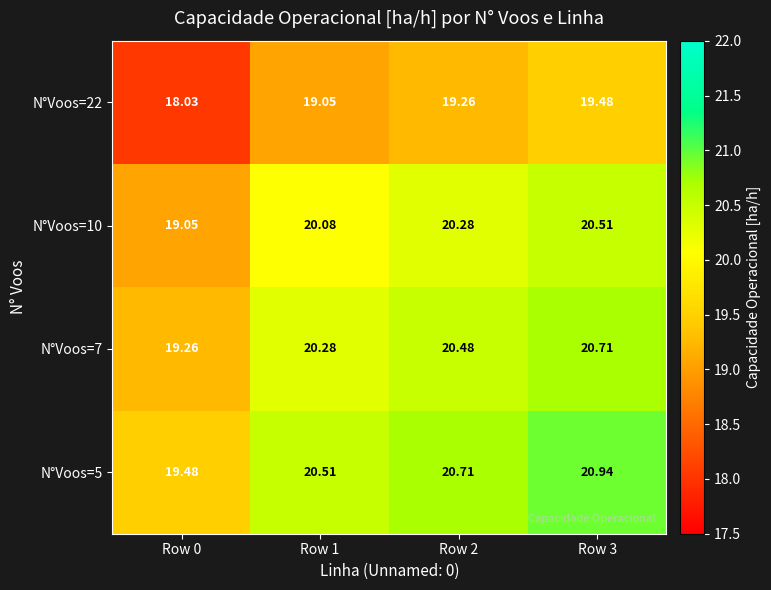

At Row 3, list the series in order from smallest to largest.

N°Voos=22, N°Voos=10, N°Voos=7, N°Voos=5